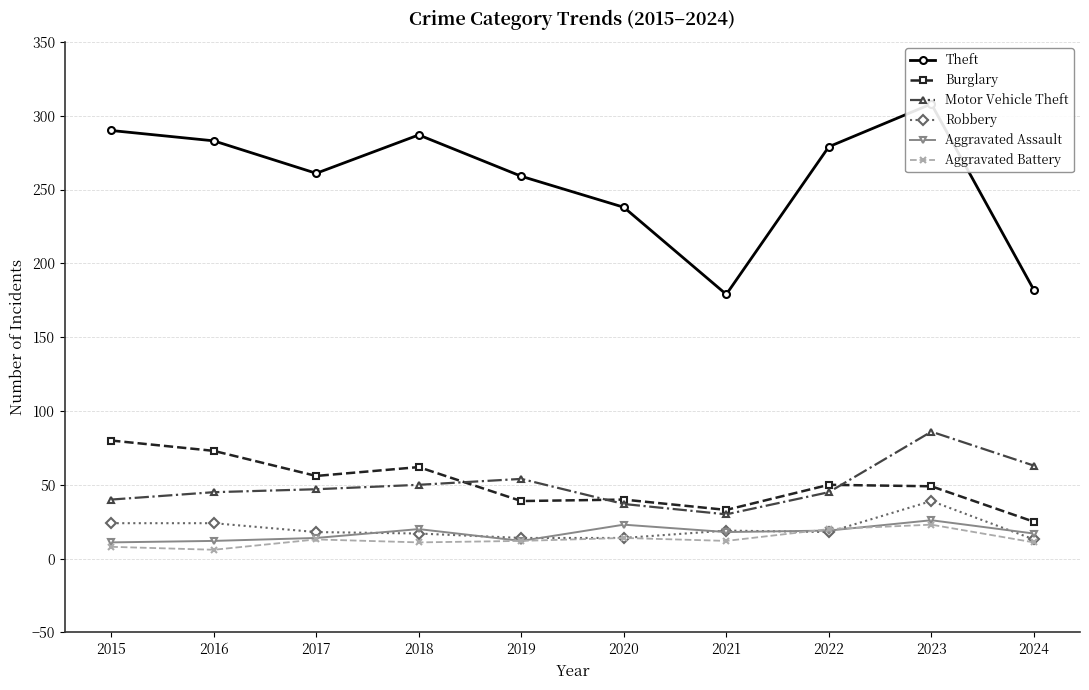

At which label does Aggravated Battery first exceed 12?

2017